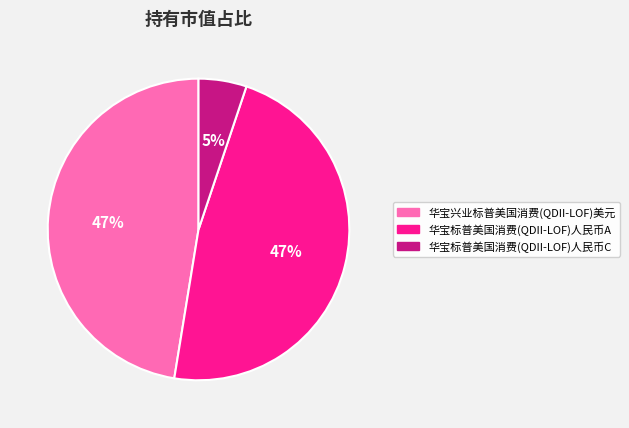

The 华宝标普美国消费(QDII-LOF)人民币A slice represents 33% of the pie. True or false?

False